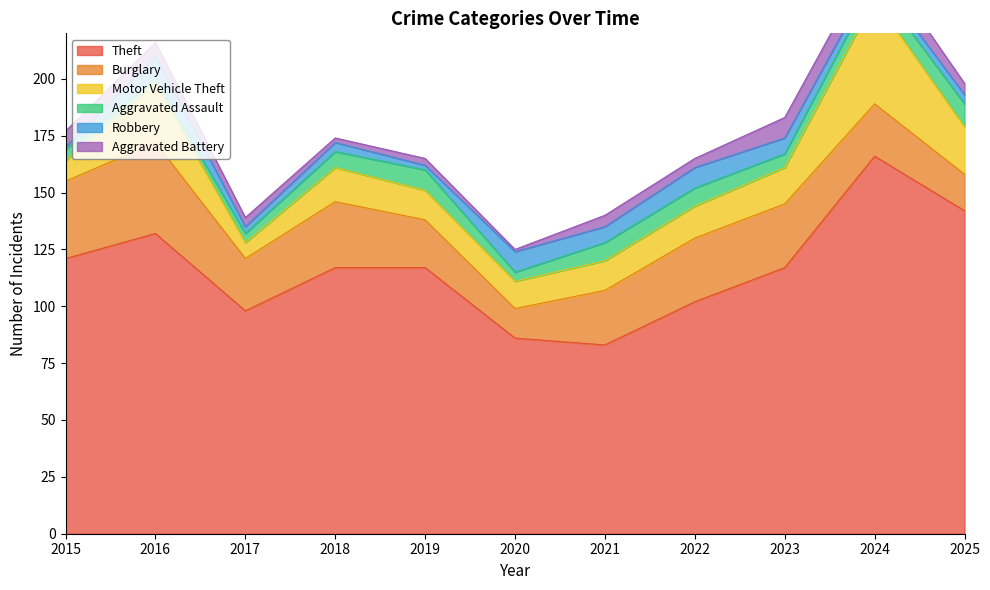

Rank the categories by Aggravated Assault value from highest to lowest.

2025, 2019, 2021, 2022, 2018, 2024, 2023, 2015, 2017, 2020, 2016